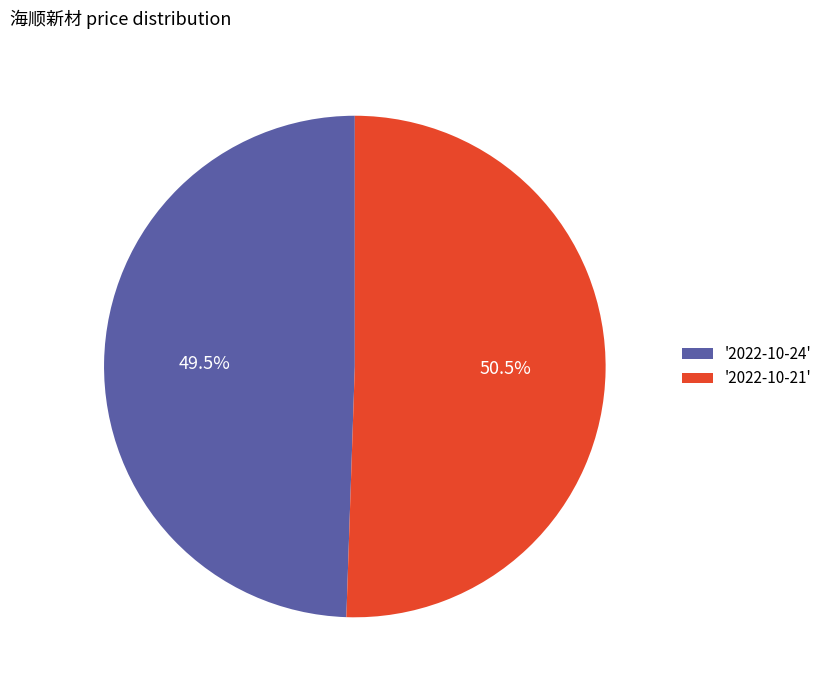

Is there any slice that represents more than half of the pie?

Yes